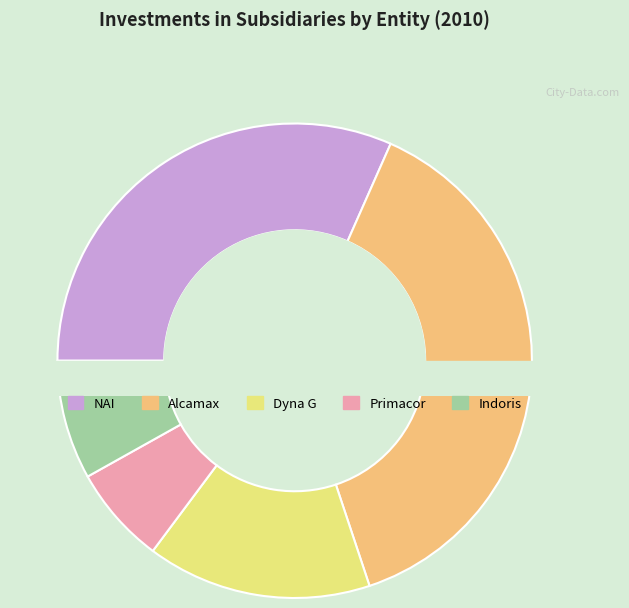

Is Alcamax the majority of the pie?

No